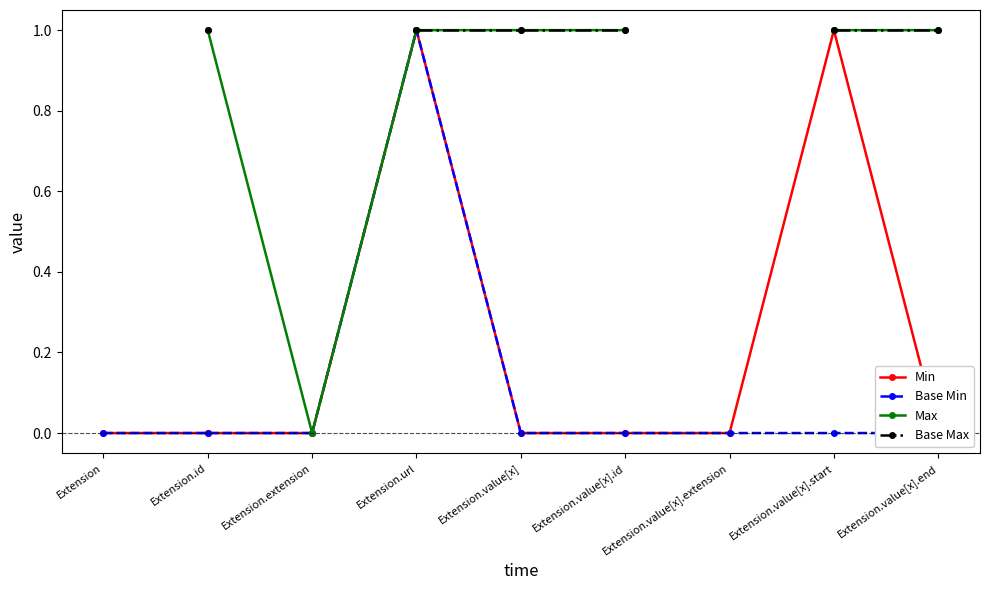

Which label corresponds to the smallest value in the chart?

Extension